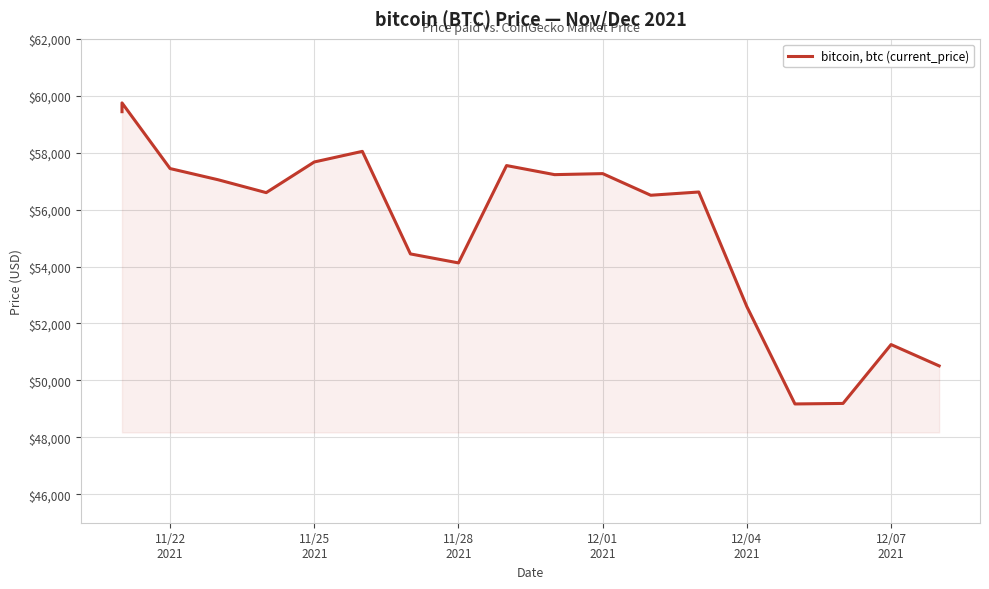

How many data points does each series have?

19